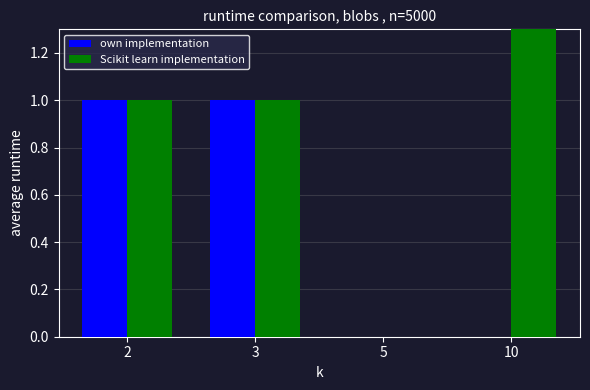

How many Scikit learn implementation values are between 1 and 2?

3